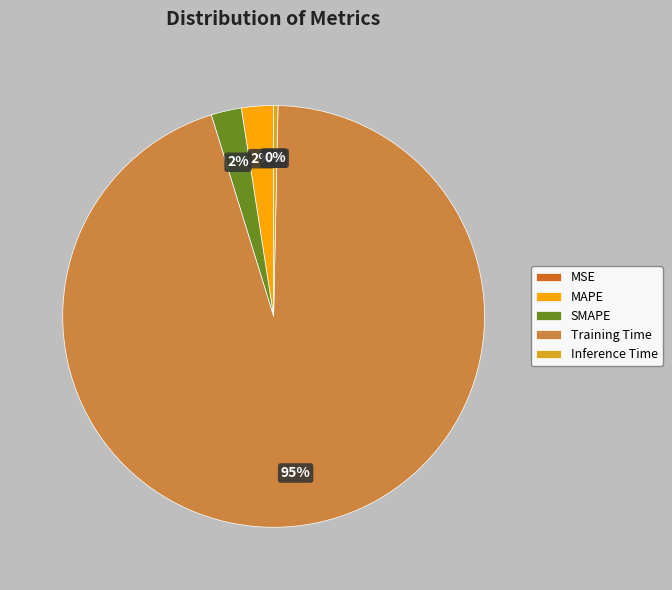

Do SMAPE and MAPE together represent more than half of the pie?

No